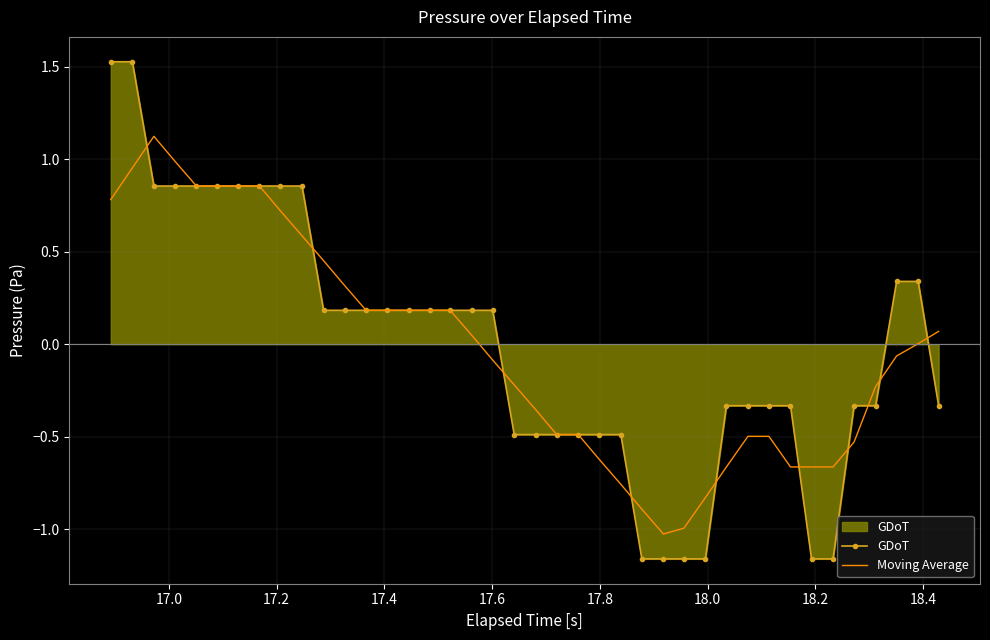

Which series has the largest range (max minus min)?

GDoT